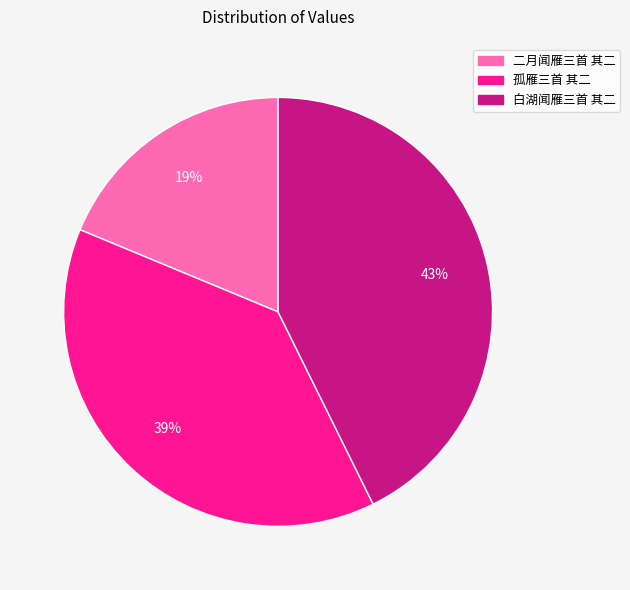

To the nearest percent, what is the combined percentage of 孤雁三首 其二 and 二月闻雁三首 其二?

57%